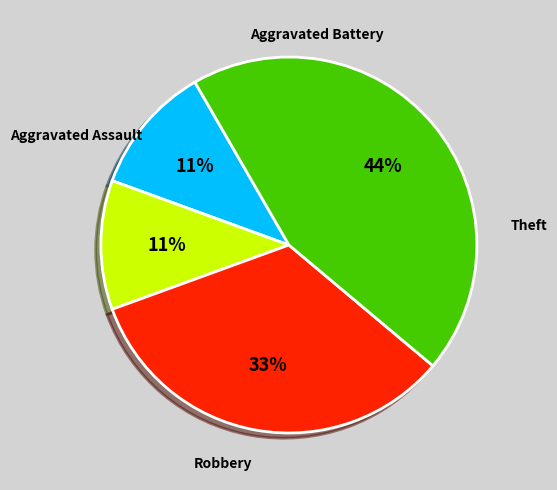

Is it true that Theft is 37% of the pie?

False